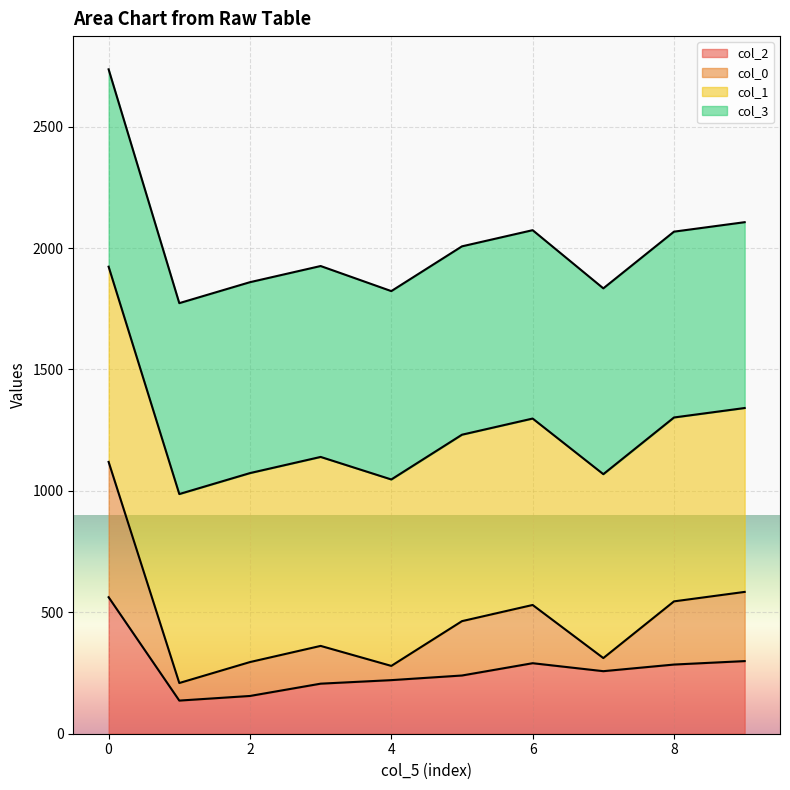

What is the total value across all series at 4?

1822.5